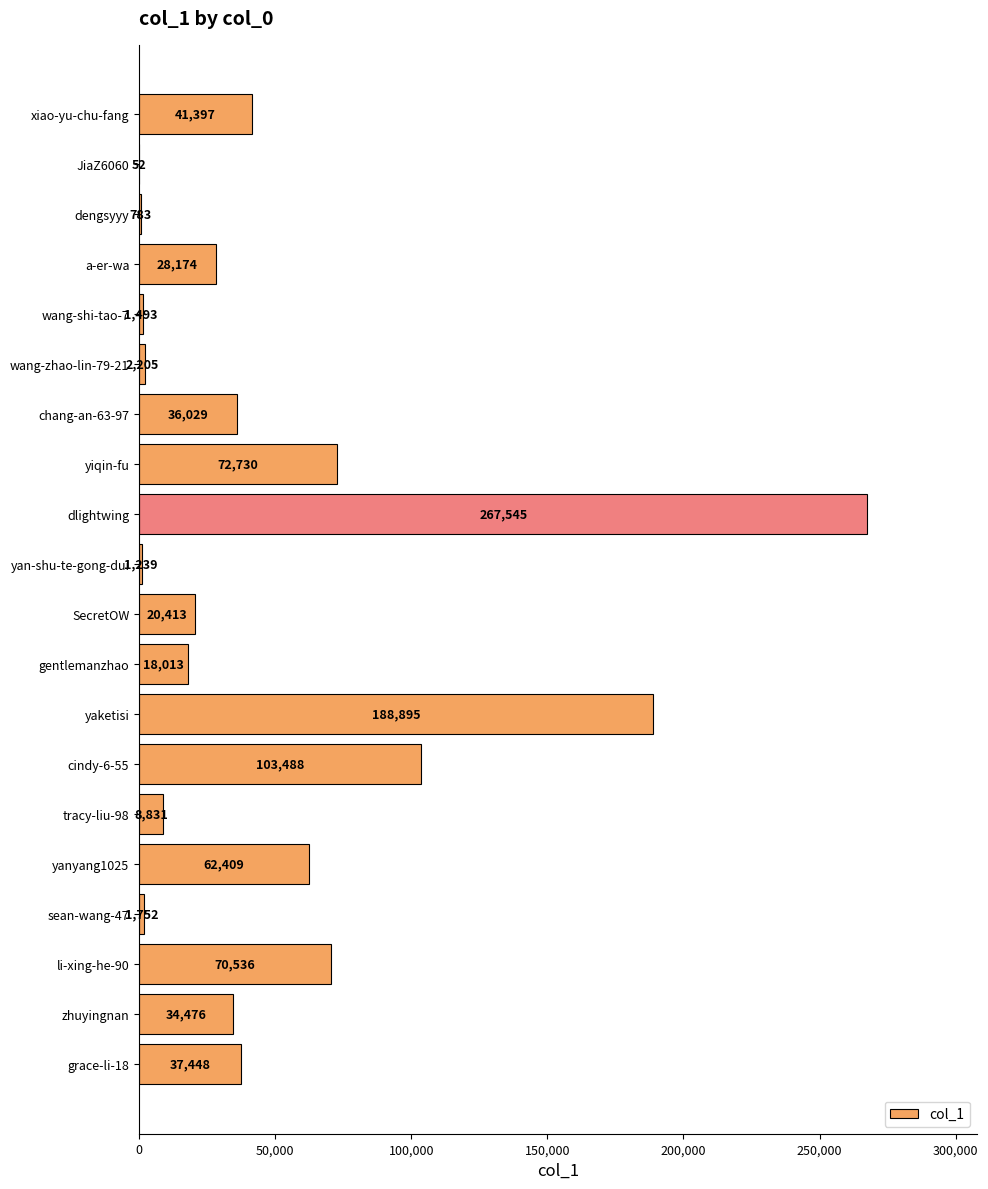

Is it true that the value at a-er-wa is 28174?

True